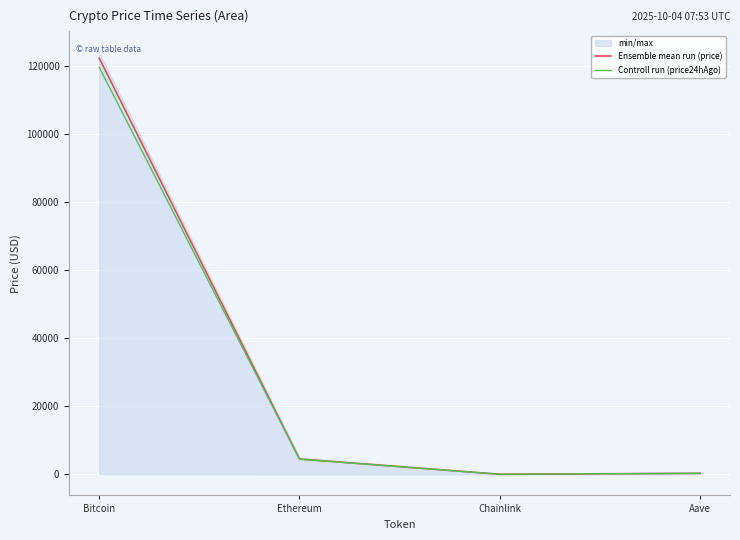

How many values in the Ensemble mean run (price) series exceed 4503?

2